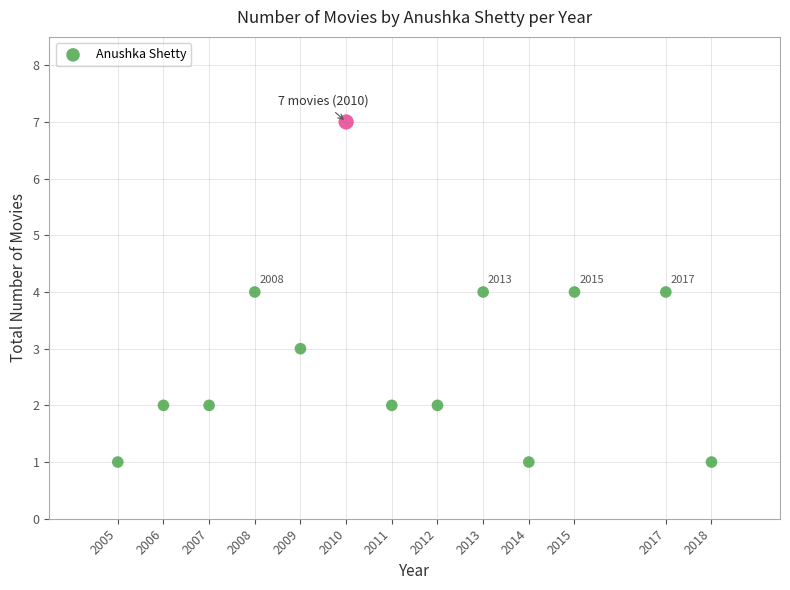

What is the range of Y values (max minus min)?

6